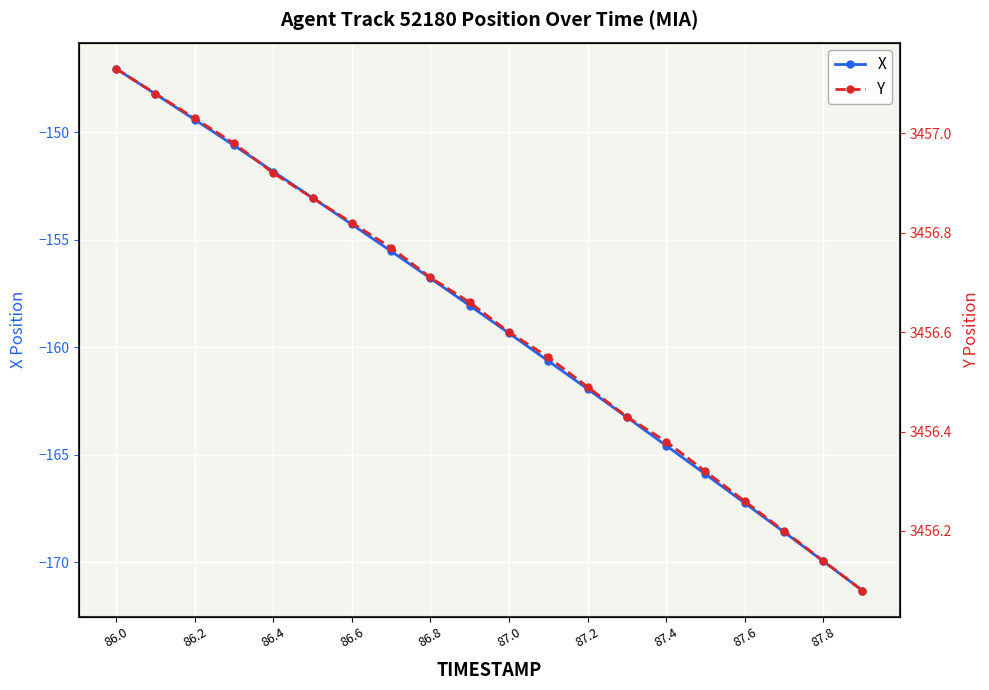

How many series are shown in this chart?

2